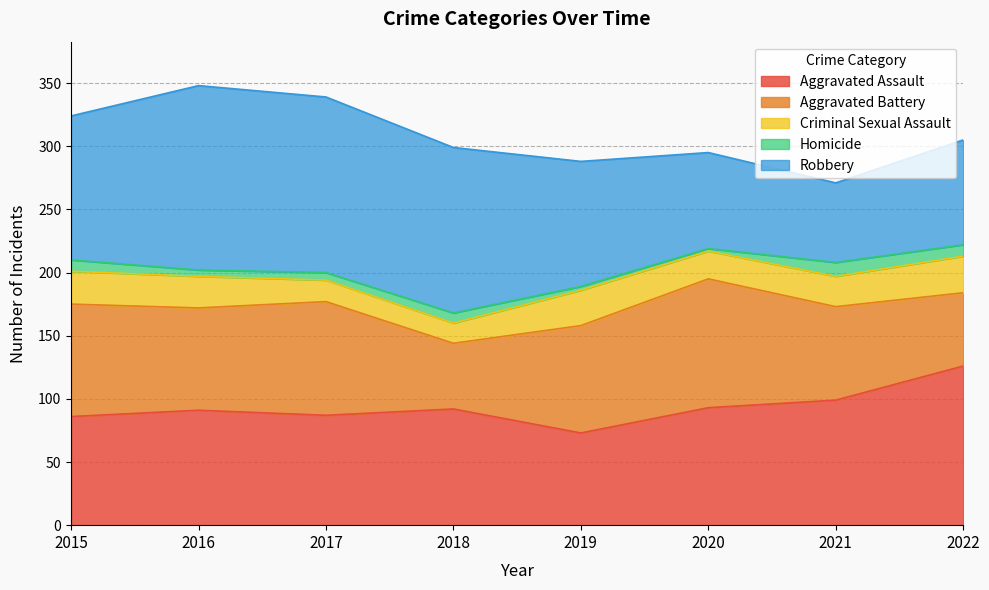

The value of Robbery at 2020 is 76. True or false?

True